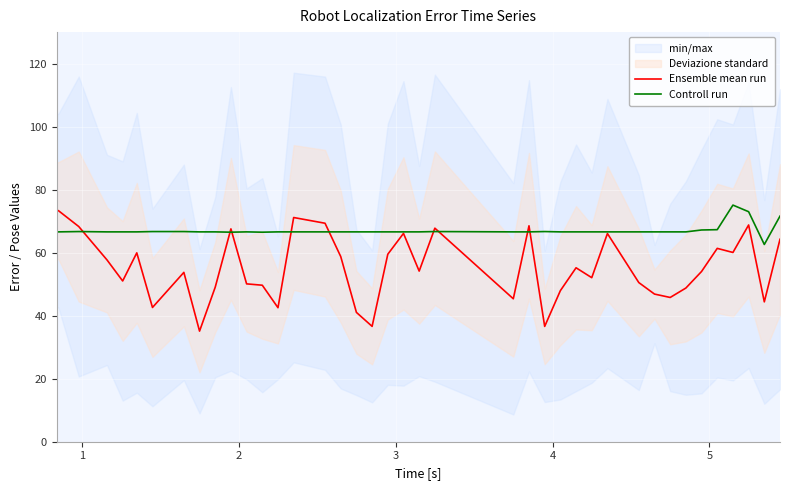

Rank the series by their average value, from highest to lowest.

Controll run, Ensemble mean run